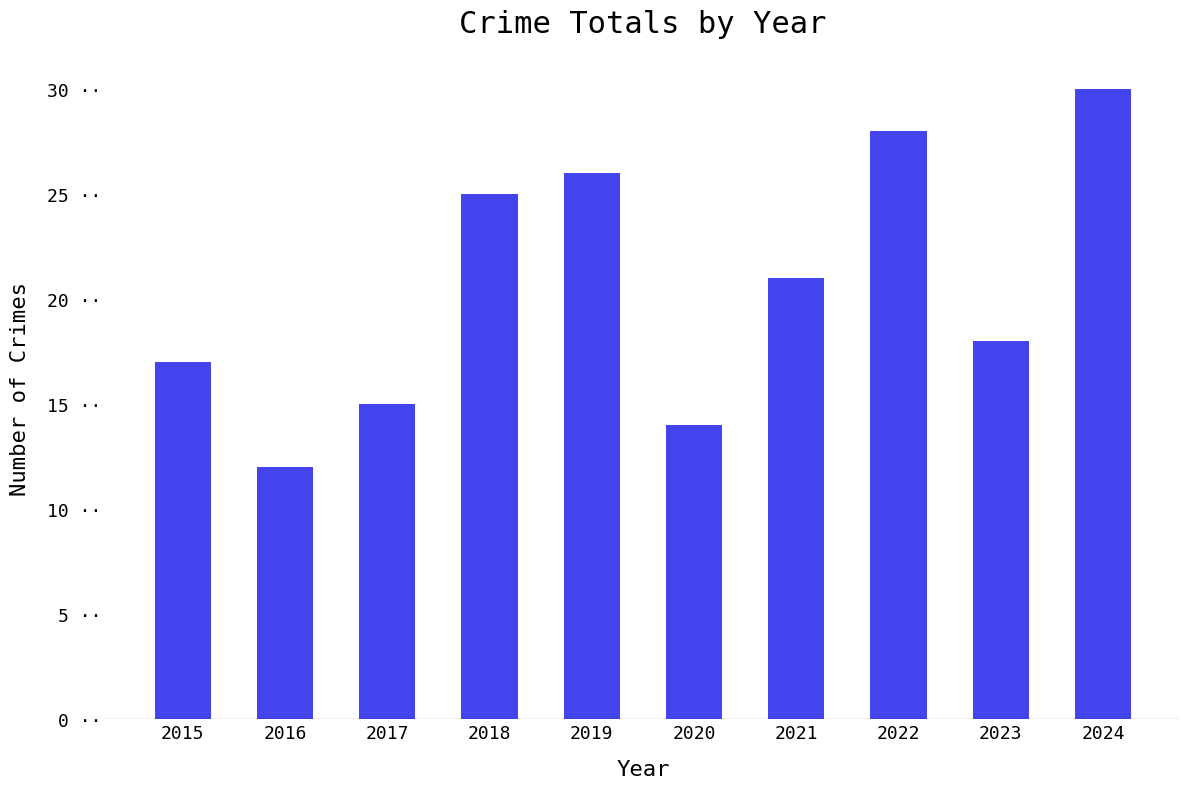

Does the chart contain any negative values?

No